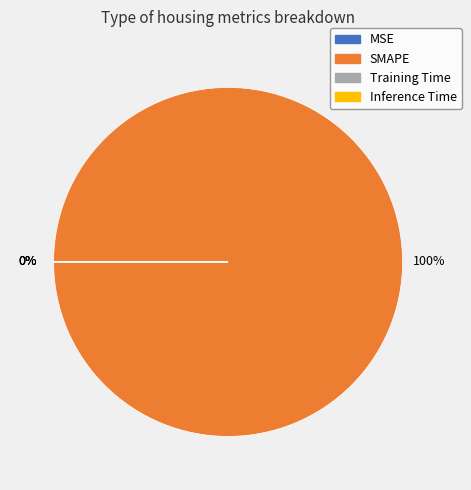

Which category accounts for the majority?

SMAPE